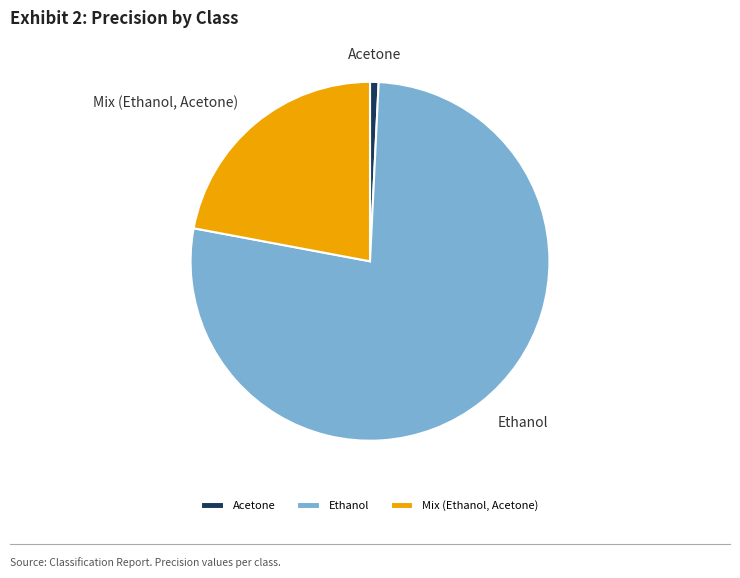

How many segments does this pie chart have?

3